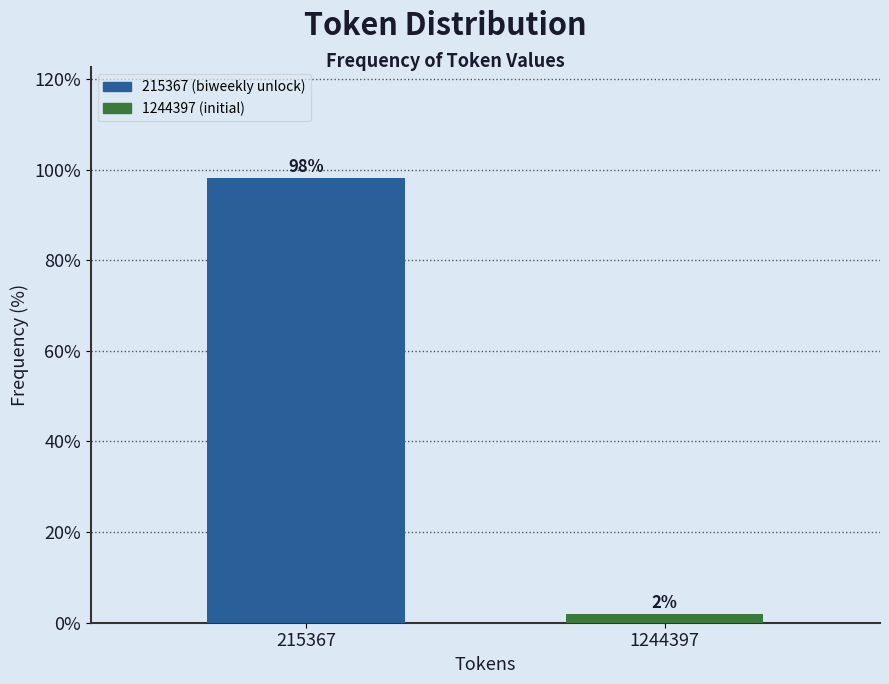

Rank the categories by value from lowest to highest.

1244397, 215367